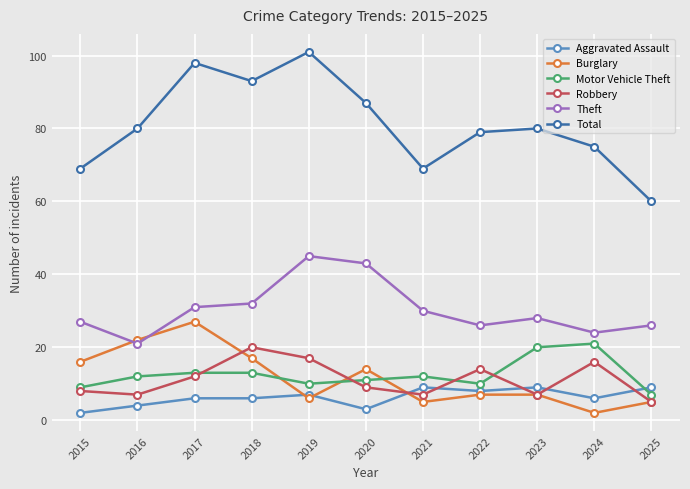

Is the value of Aggravated Assault at 2022 greater than the value of Burglary at 2025?

Yes